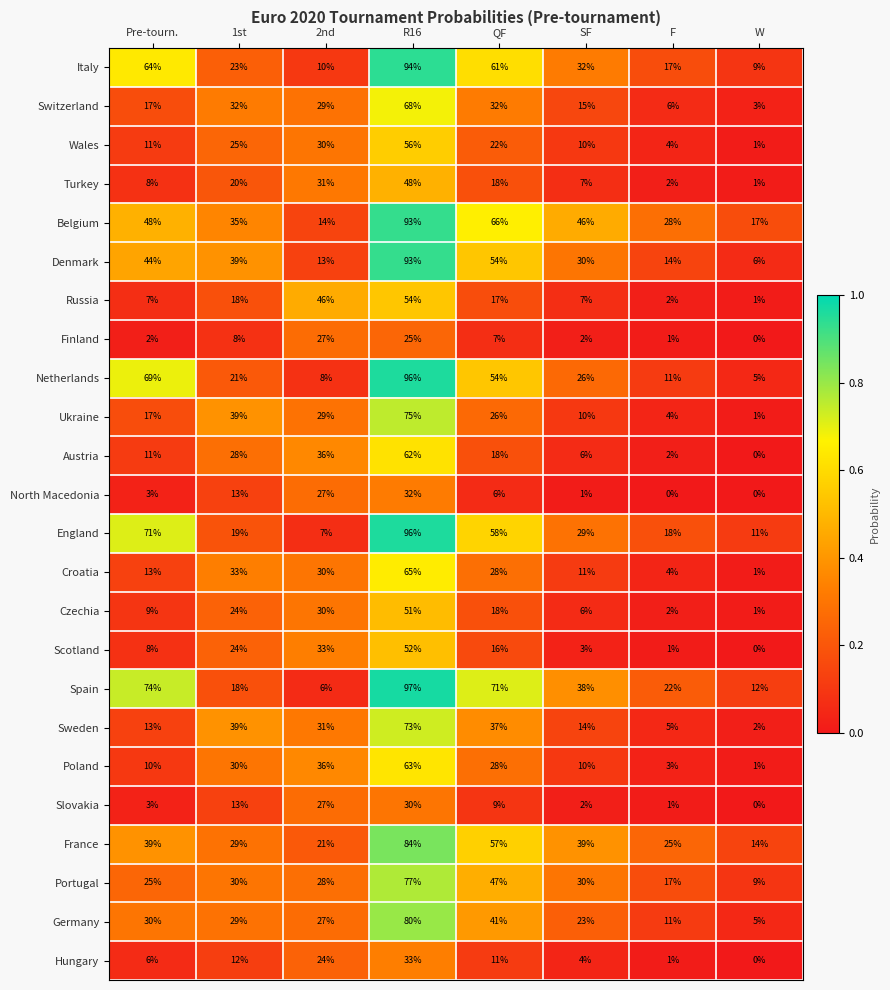

Which series has the largest total across all categories?

Belgium